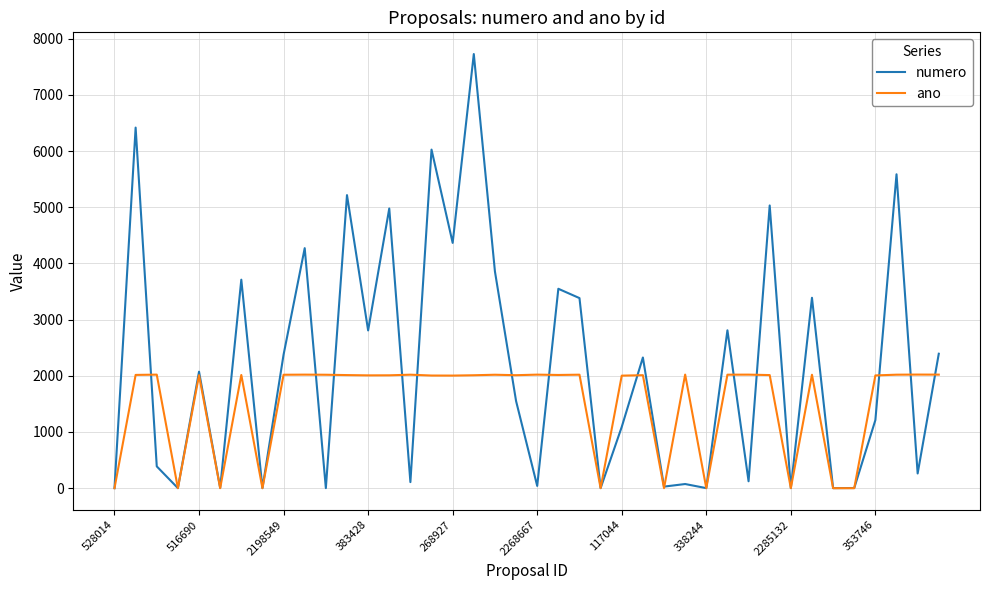

List the series in order of their overall mean, lowest first.

ano, numero